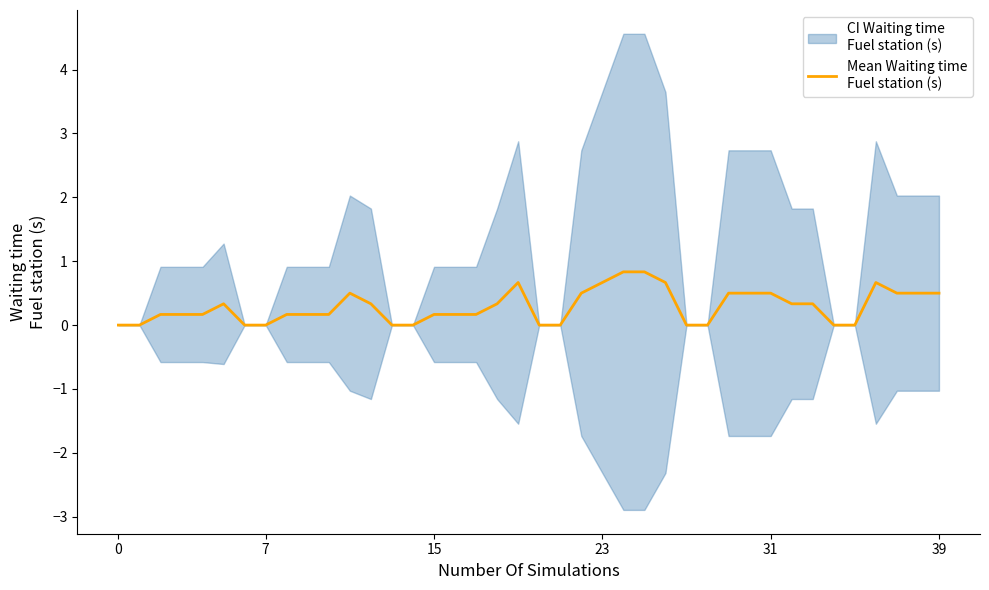

What value does the data have at 9?

0.2